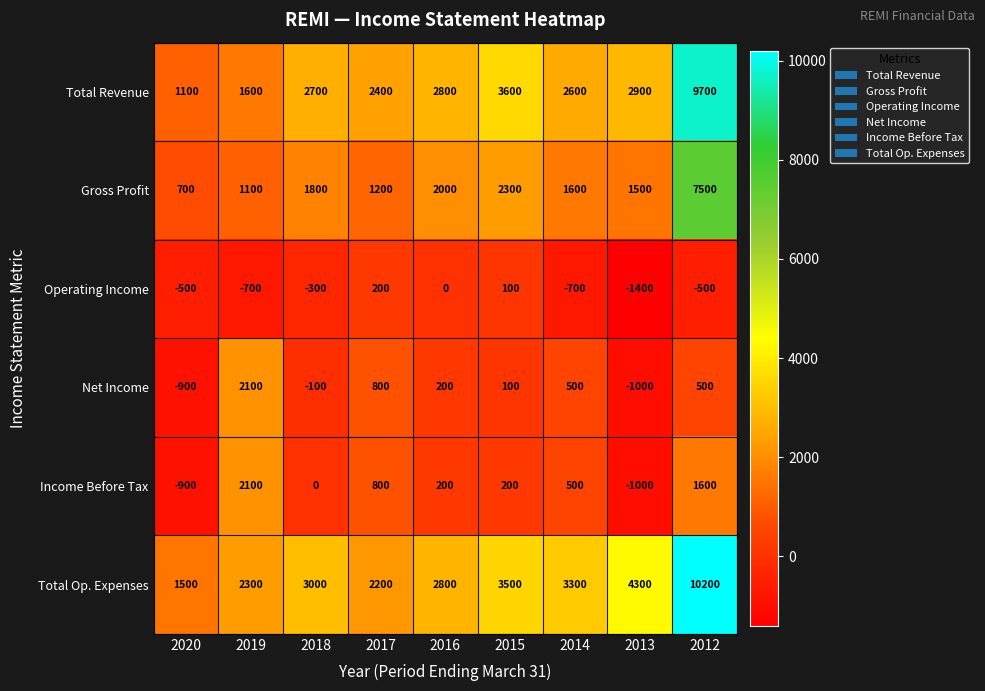

What is the difference between the maximum and second lowest values in the Operating Income series?

900